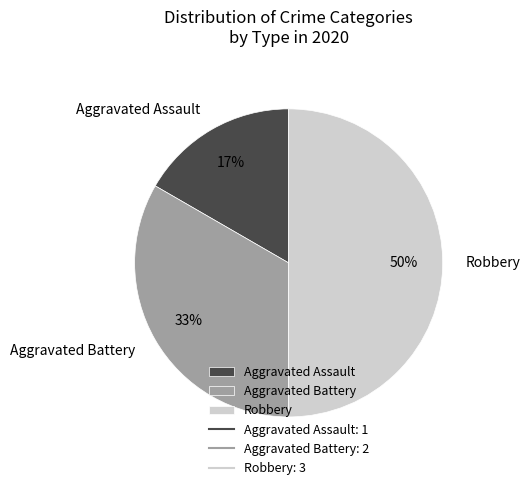

What is the ratio of the value at Aggravated Battery to the value at Robbery?

0.7